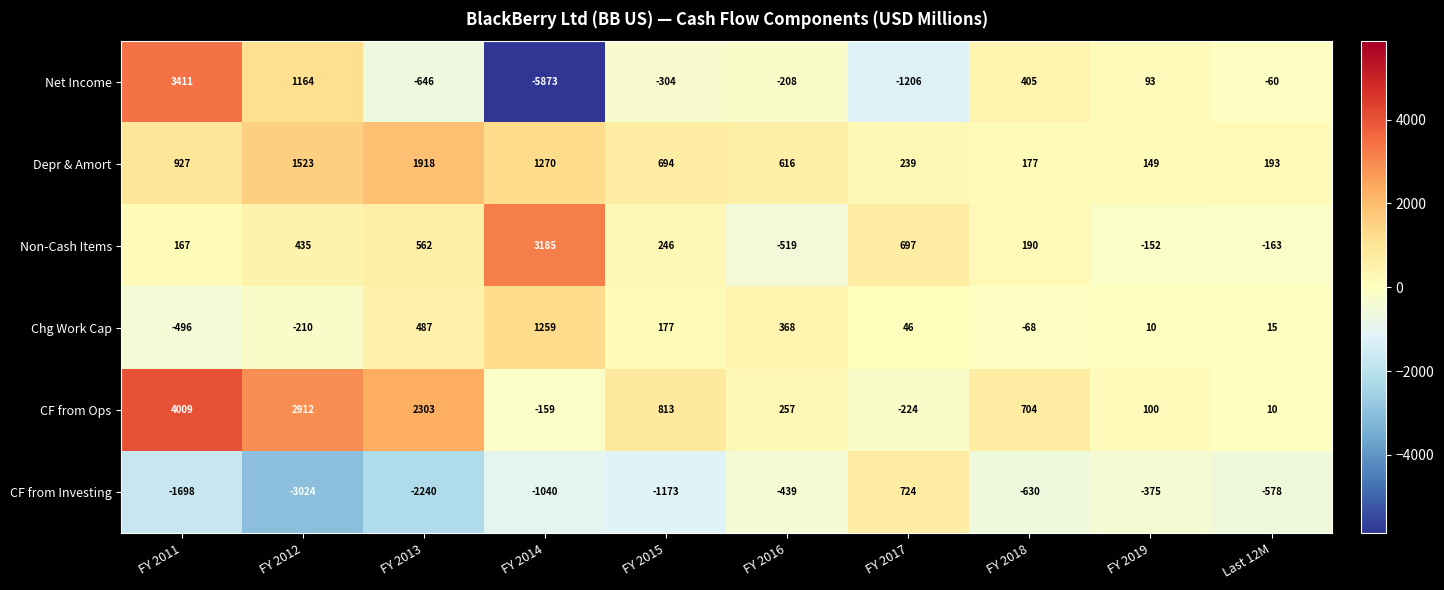

Which category has the highest value in the Chg Work Cap series?

FY 2014